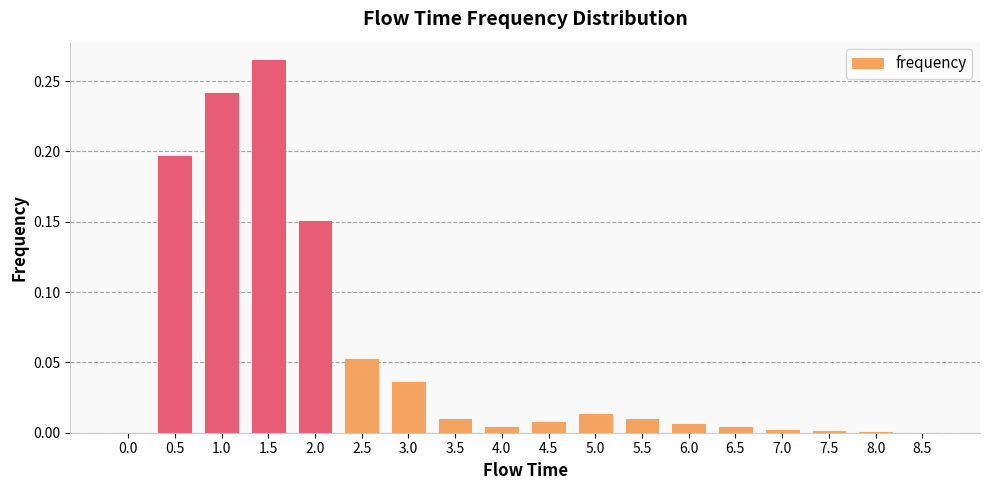

How many data points does each series have?

18